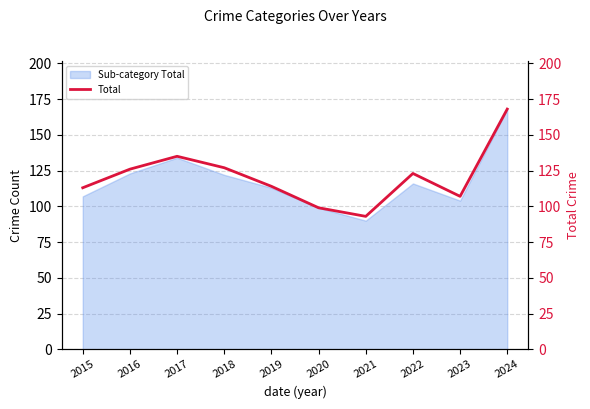

Approximately how many times larger is the value at 2023 compared to 2021?

1.2